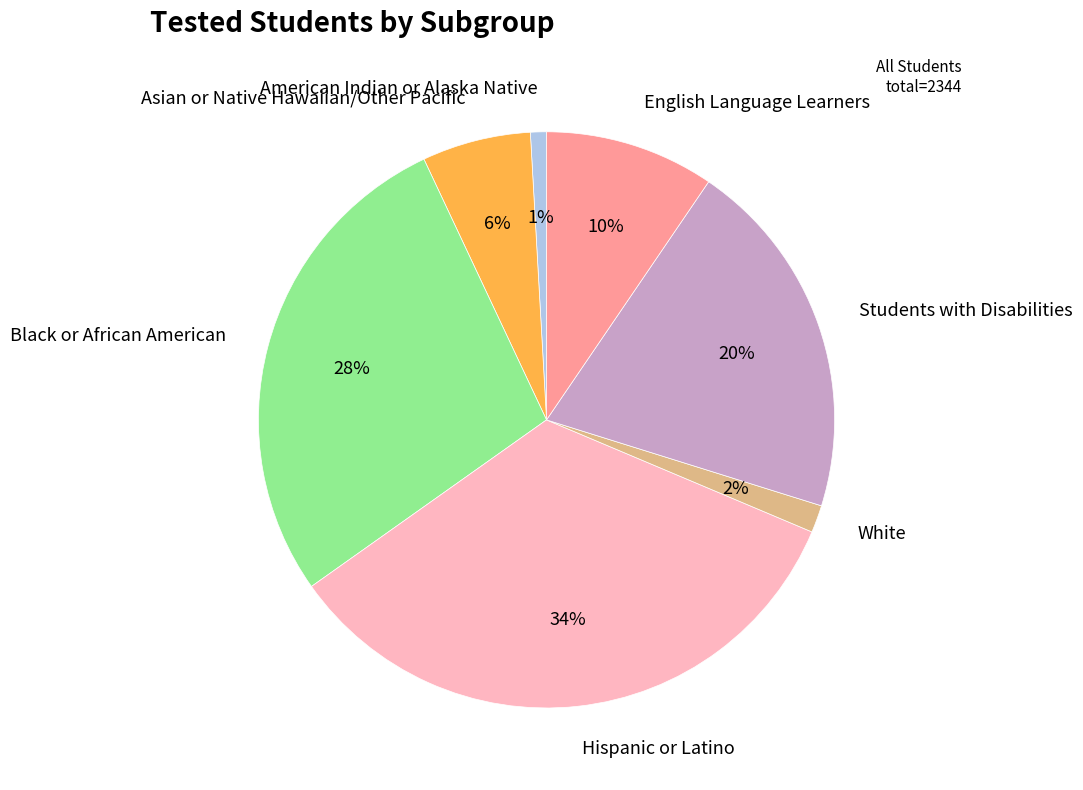

Rank the categories by value from lowest to highest.

American Indian or Alaska Native, White, Asian or Native Hawaiian/Other Pacific, English Language Learners, Students with Disabilities, Black or African American, Hispanic or Latino